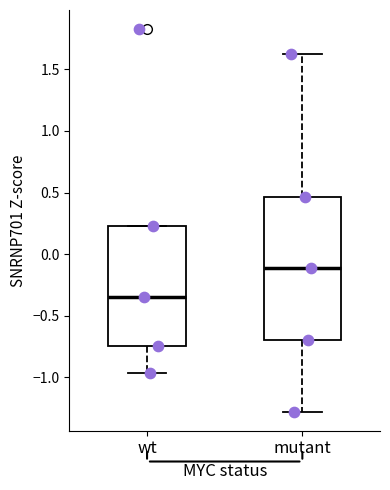

Reading left to right, transcribe this box plot: for each box, give where its median line is, the range the box spans, and where its two whiskers end, as read against the y-axis. The values are not printed on the chart, so give them approximately, as read against the axis.

wt: median -0.35, box -0.75 to 0.25, whiskers -0.95 to 0.25
mutant: median -0.10, box -0.70 to 0.45, whiskers -1.30 to 1.65